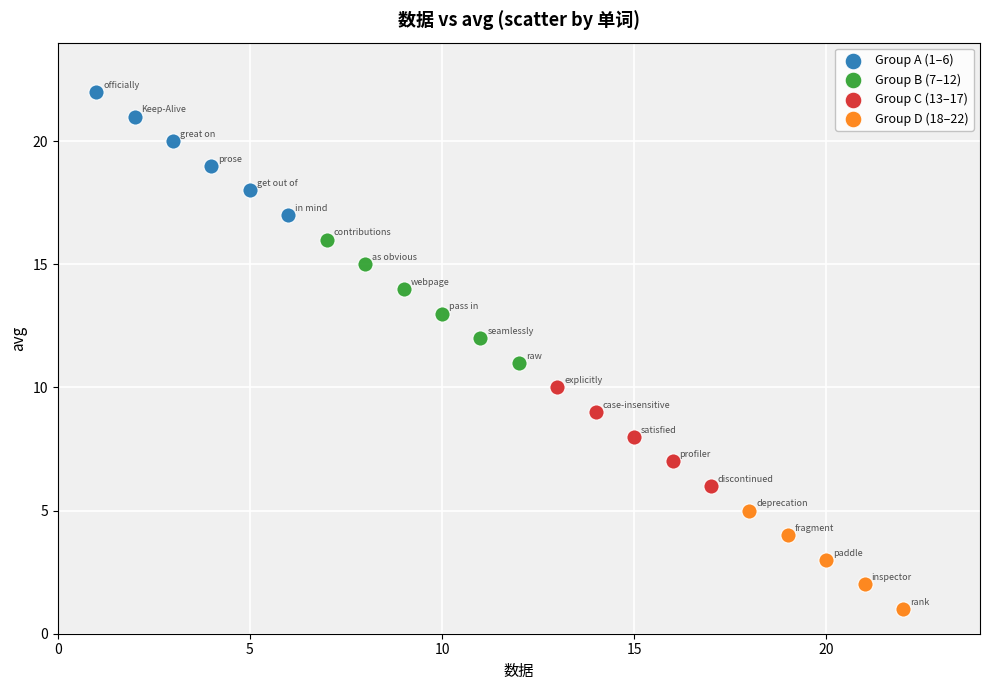

Which series reaches the minimum Y coordinate?

Group D (18–22)